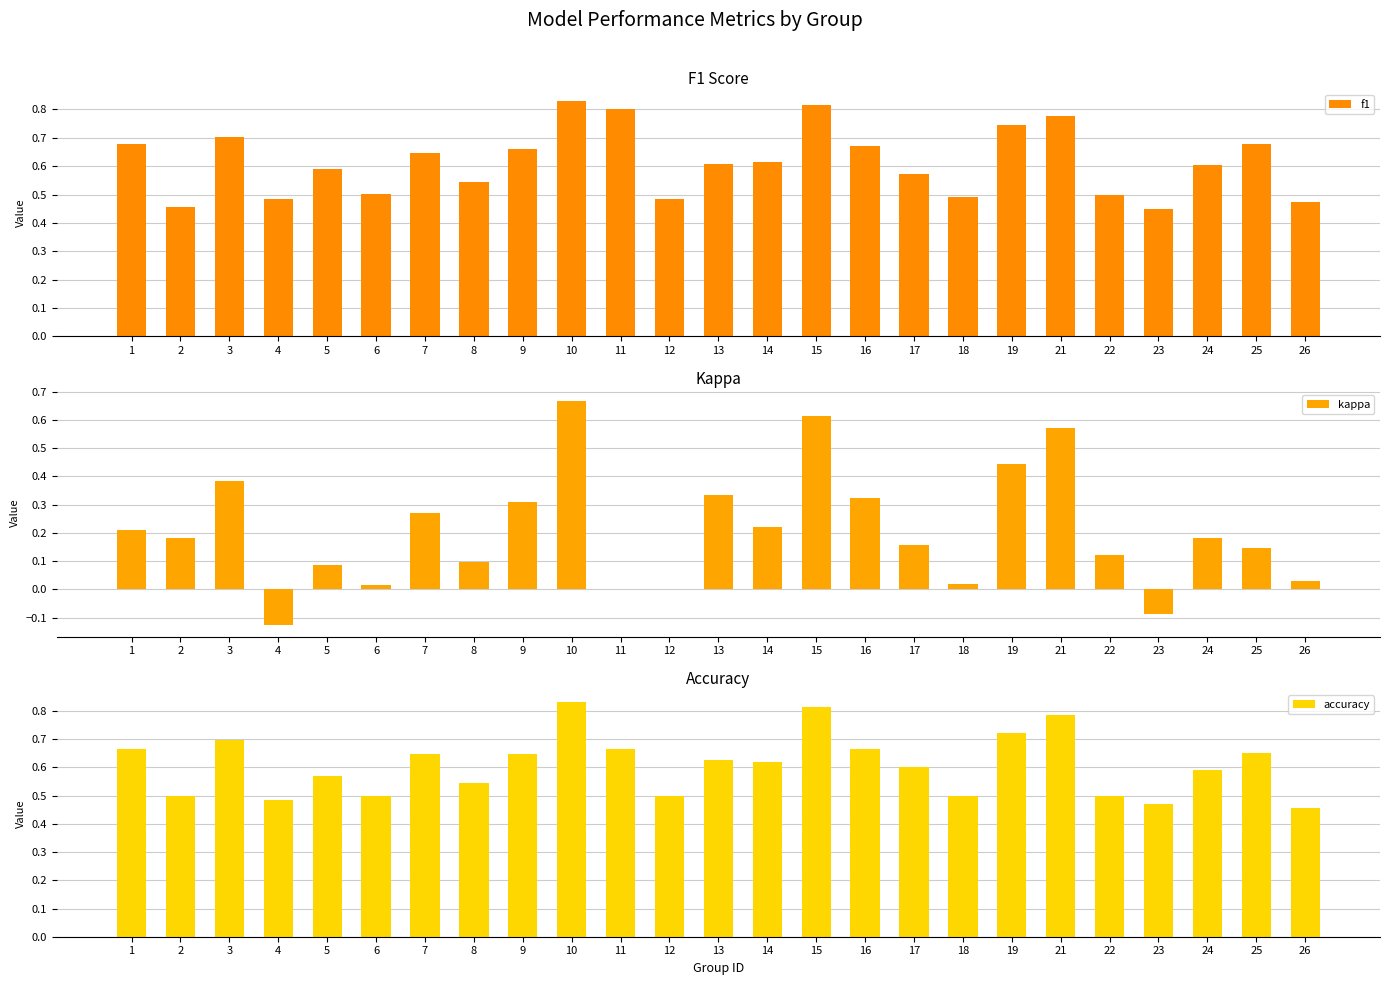

Rank the categories by f1 value from lowest to highest.

23, 2, 26, 4, 12, 18, 22, 6, 8, 17, 5, 24, 13, 14, 7, 9, 16, 1, 25, 3, 19, 21, 11, 15, 10